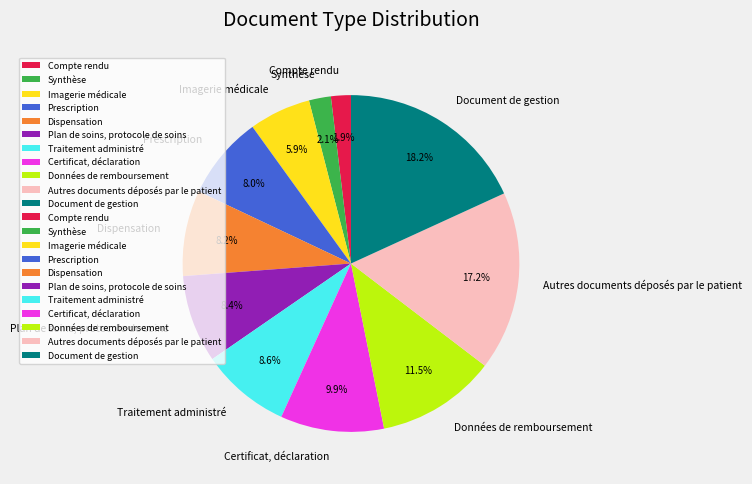

The Document de gestion slice represents 18% of the pie. True or false?

True